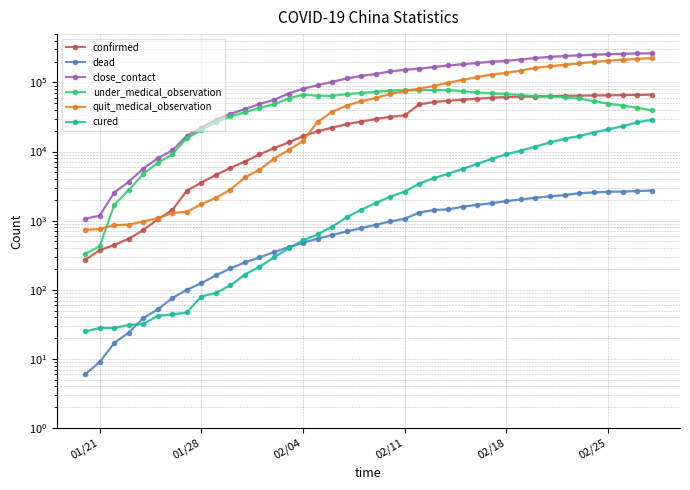

In under_medical_observation, how many points are lower than both neighbors (excluding endpoints)?

1